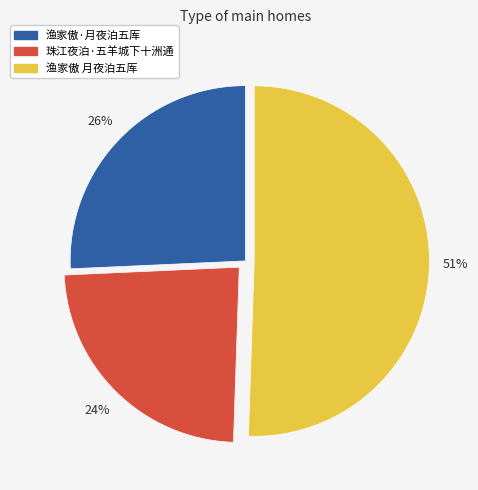

Is the sum of 渔家傲·月夜泊五厍 and 渔家傲 月夜泊五厍 greater than half?

Yes